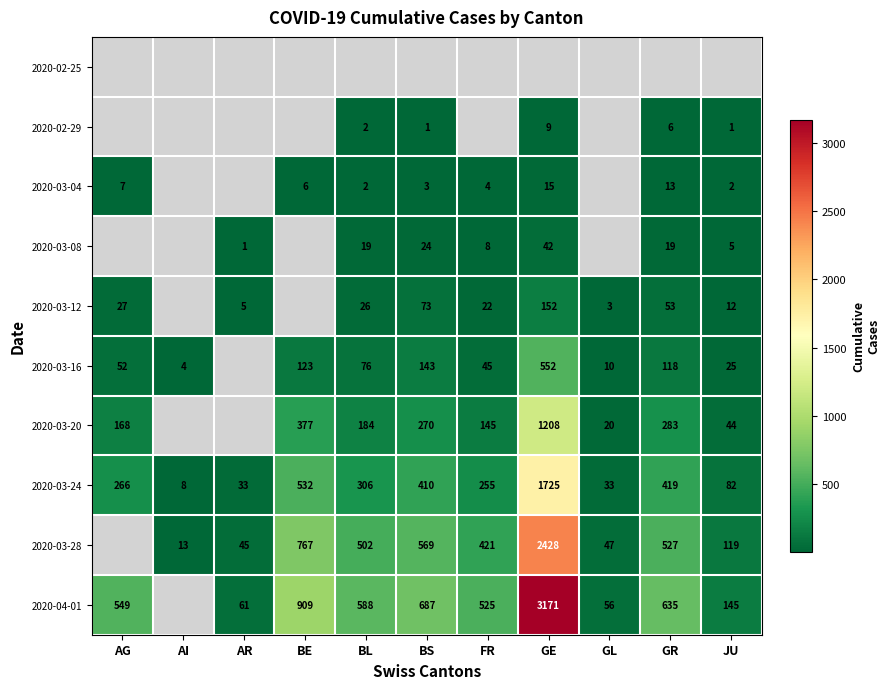

The value of 2020-03-20 at BE is 96. True or false?

False